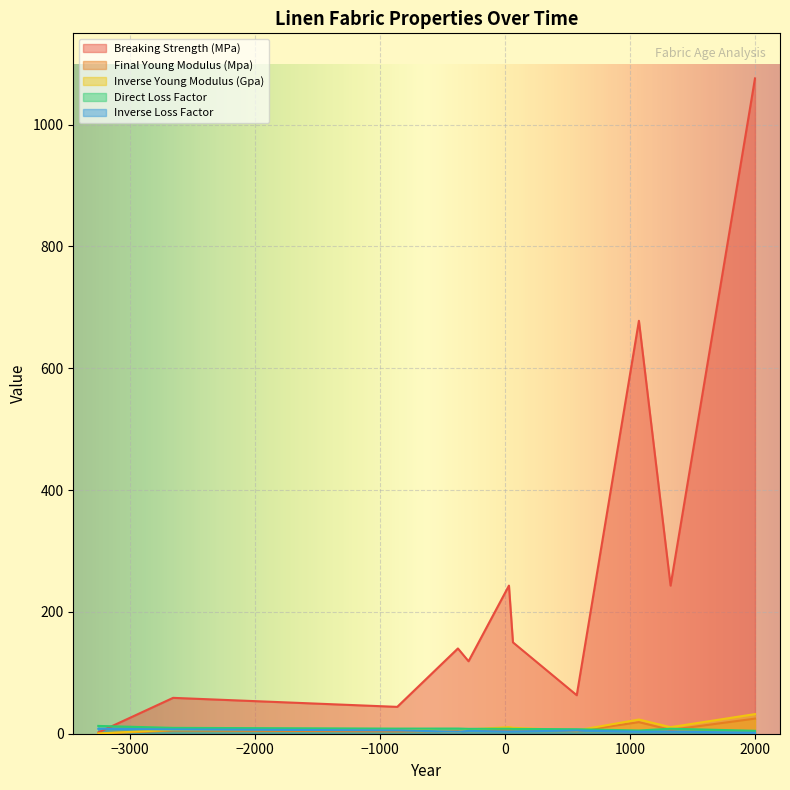

What is the average value of the Direct Loss Factor series?

8.1